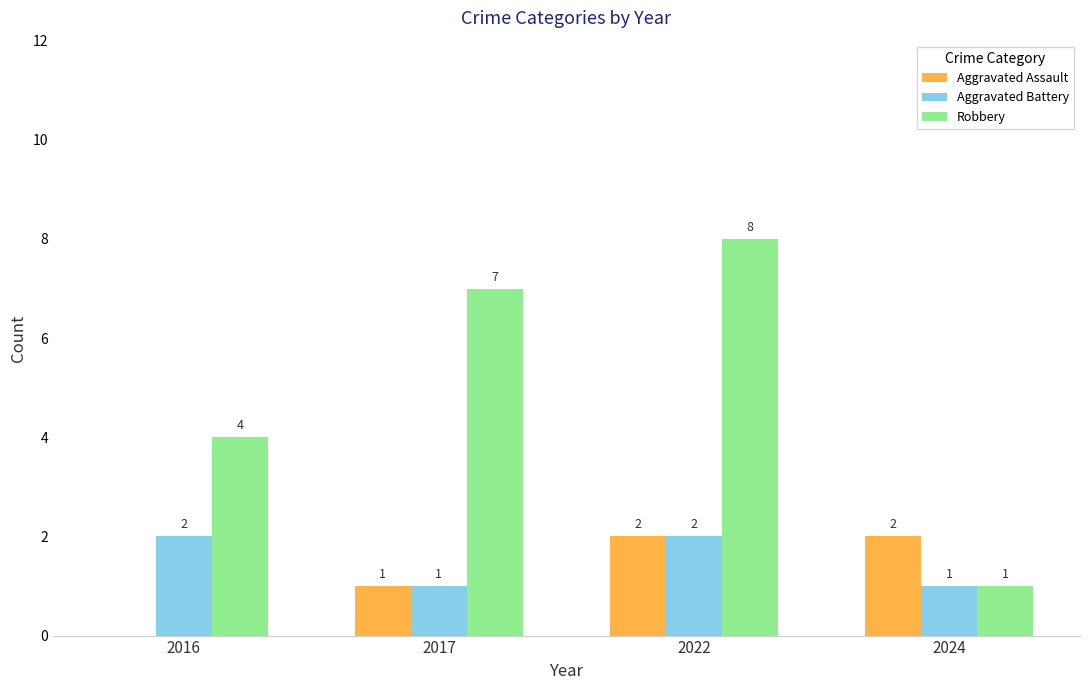

What is the sum of the Aggravated Battery values at 2017 and 2016?

3